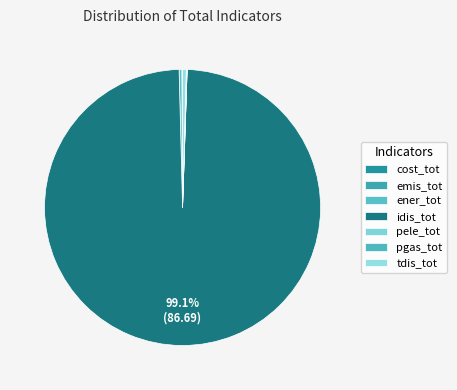

Is there a majority slice in this chart?

Yes